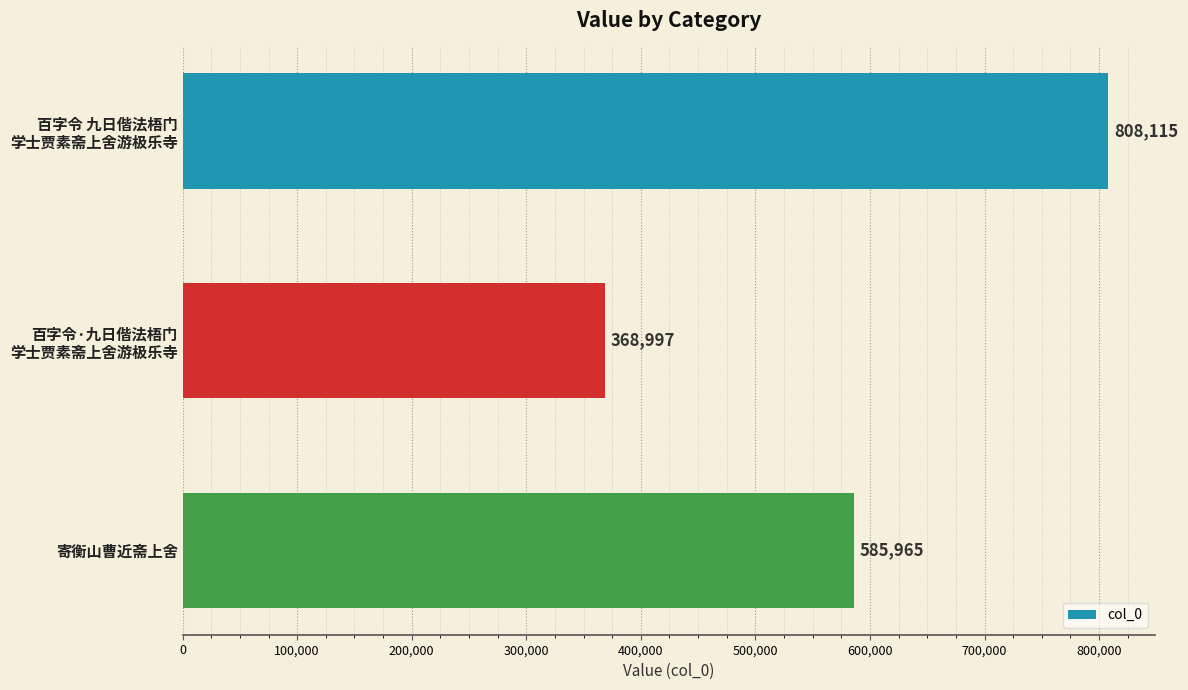

The chart shows a value of 390600 at 寄衡山曹近斋上舍. True or false?

False